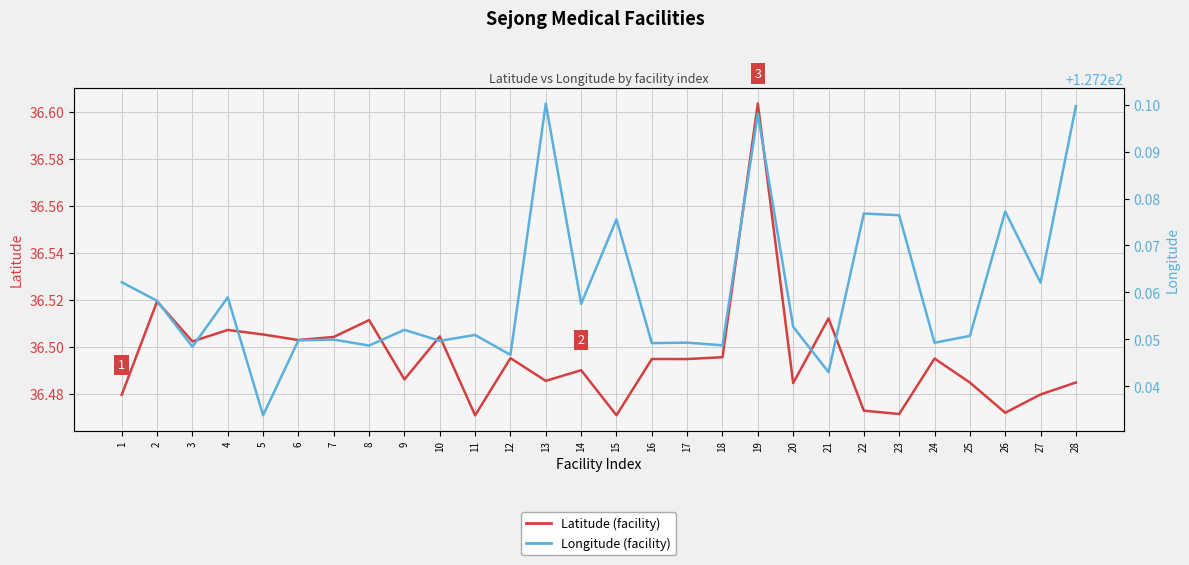

What is the value of the Longitude point at the 23rd from the left?

127.3